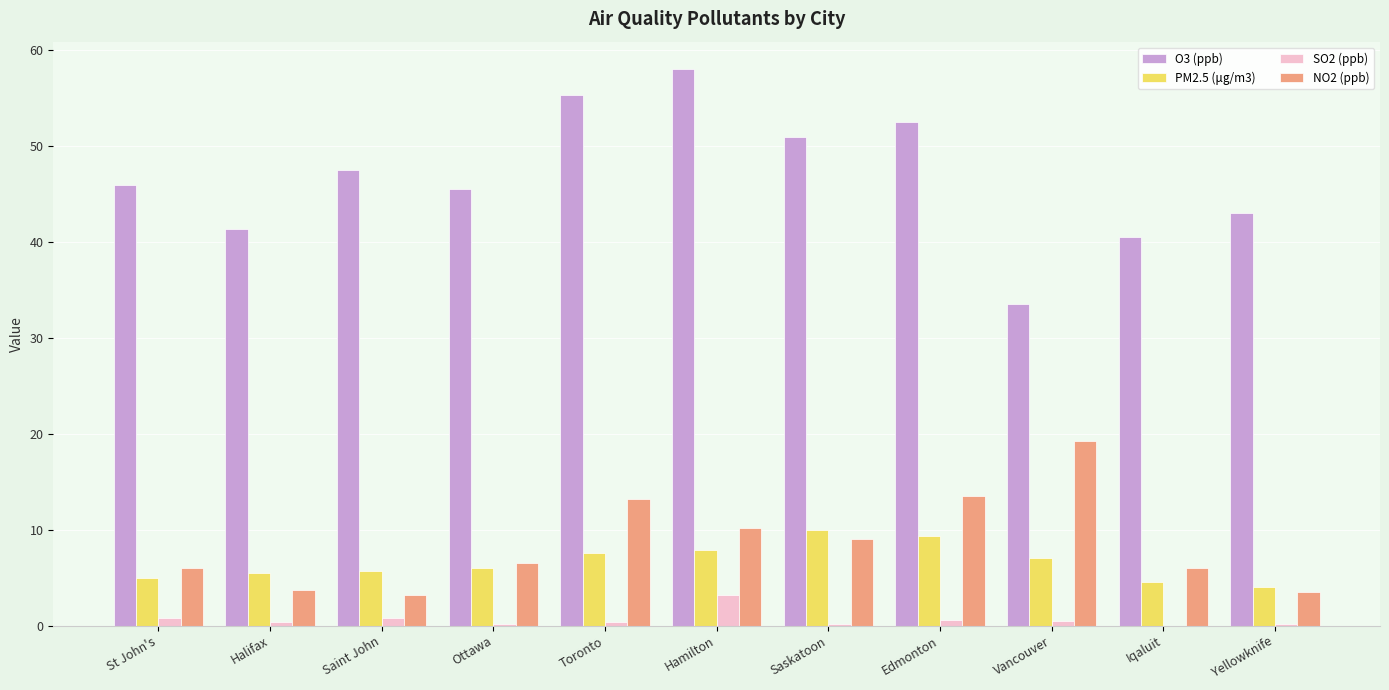

What is the sum of the PM2.5 (μg/m3) values at Iqaluit and Hamilton?

12.3